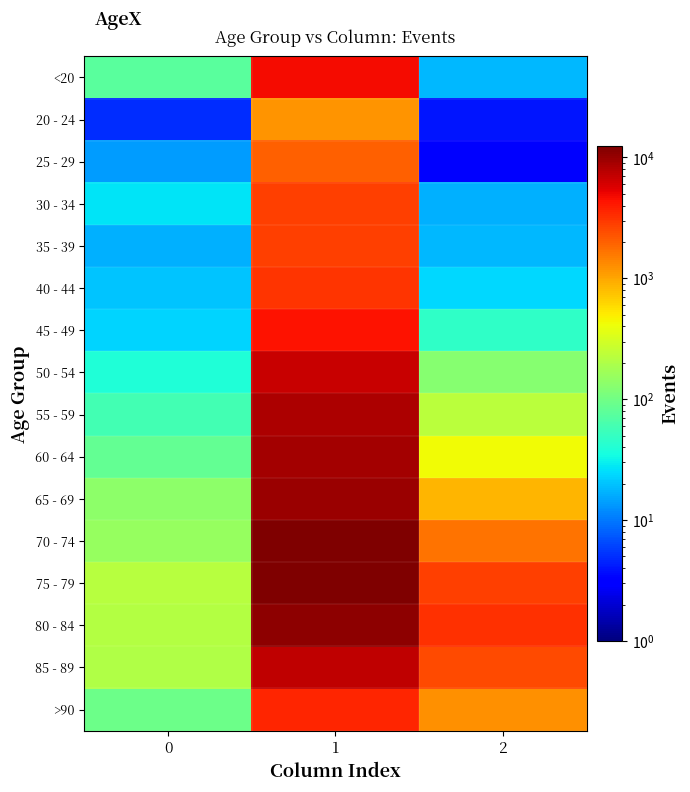

At which category is the sum across all series the highest?

1